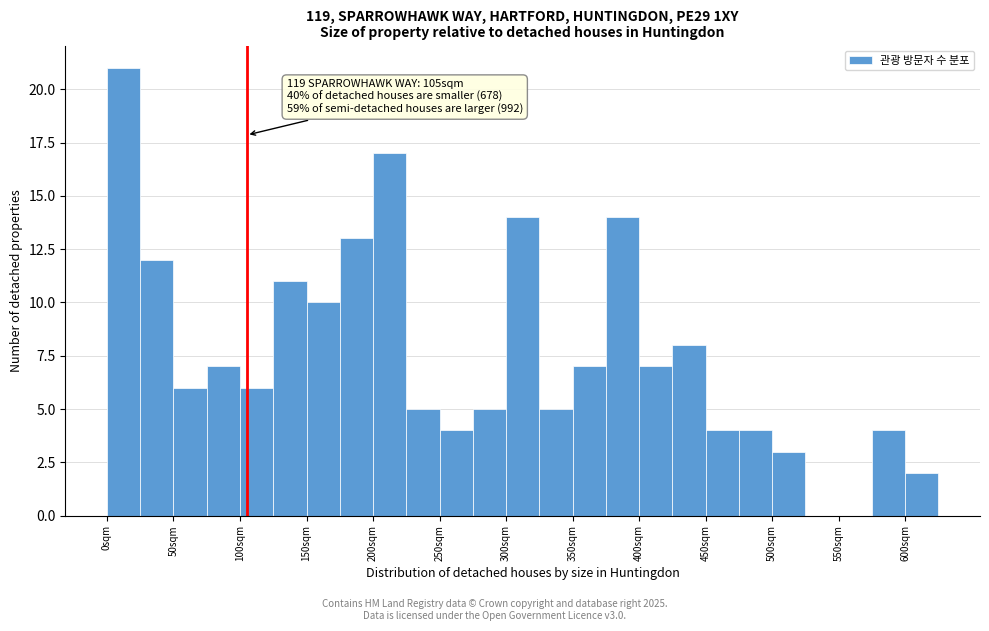

Which range on the x-axis has the tallest bar?

0 to 25